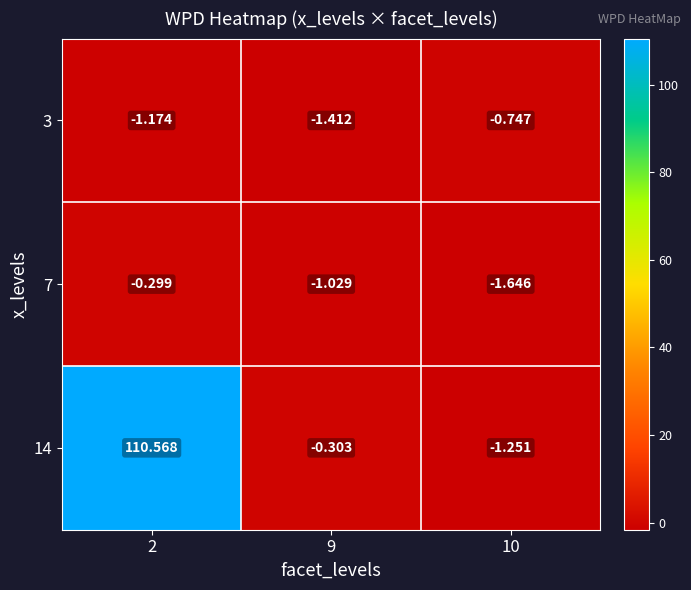

At how many categories does at least one series exceed 96?

1